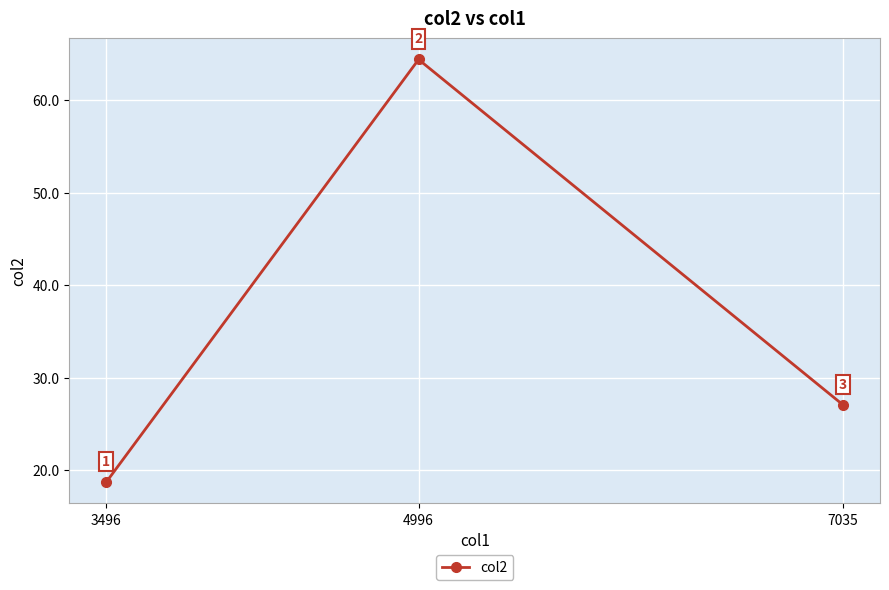

What is the difference between the maximum and minimum values?

45.7